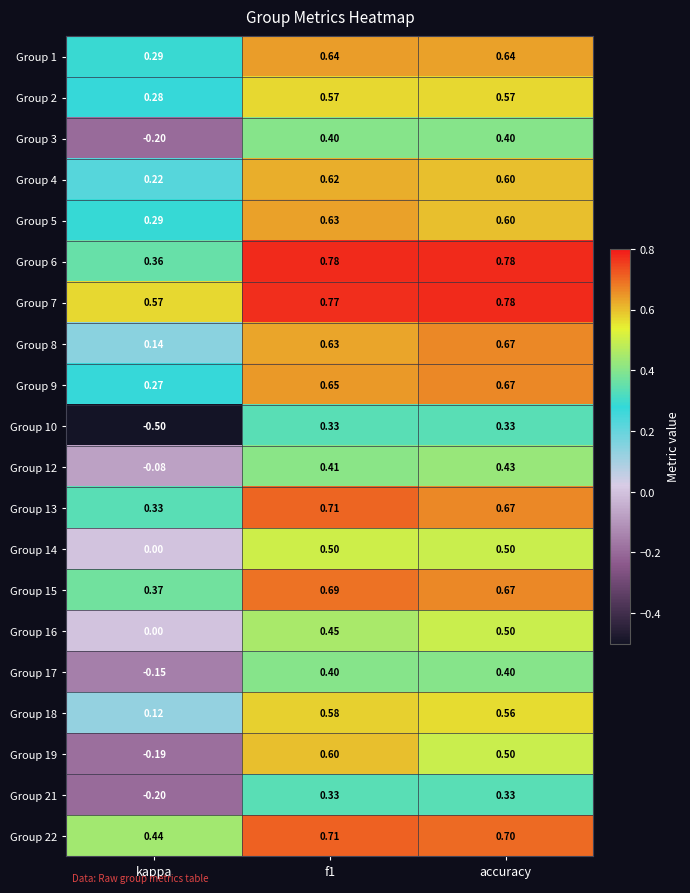

Is the value of Group 17 at f1 greater than the value of Group 5 at f1?

No